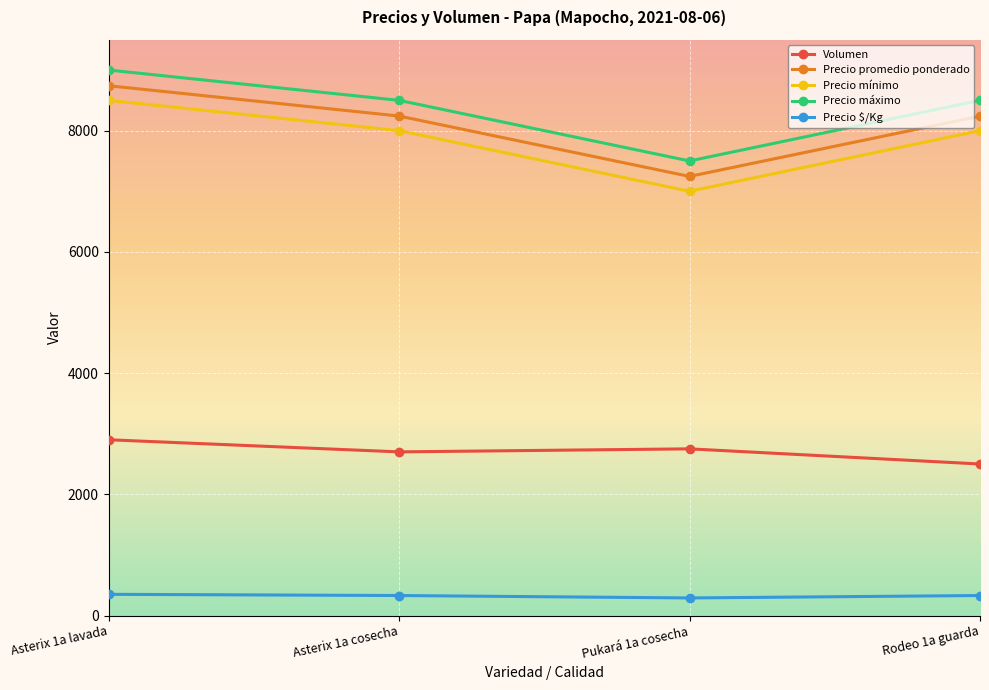

The value of Precio promedio ponderado at Asterix 1a cosecha is 8241. True or false?

True